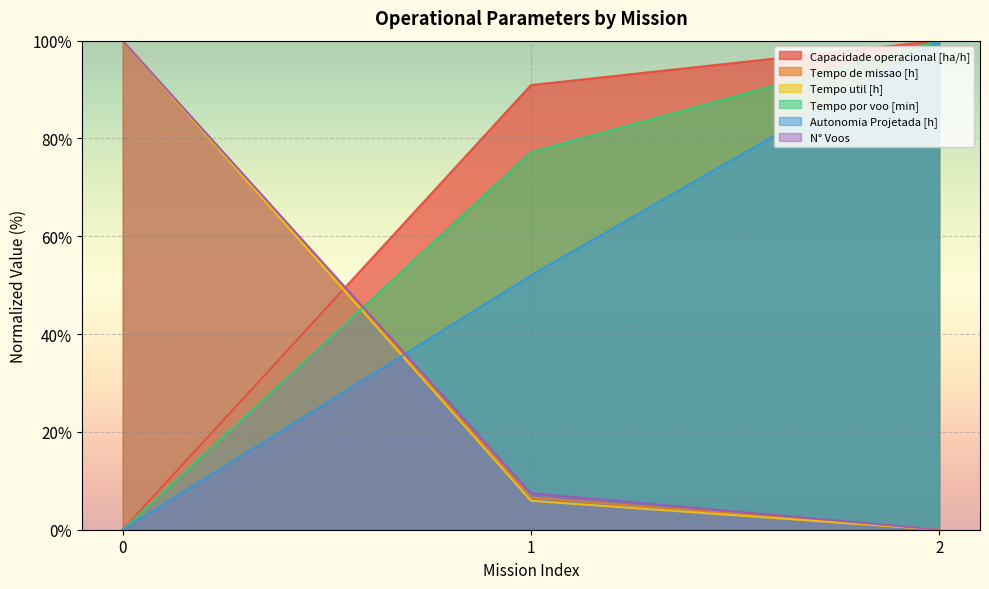

Does the chart display data point markers on the line(s)?

No